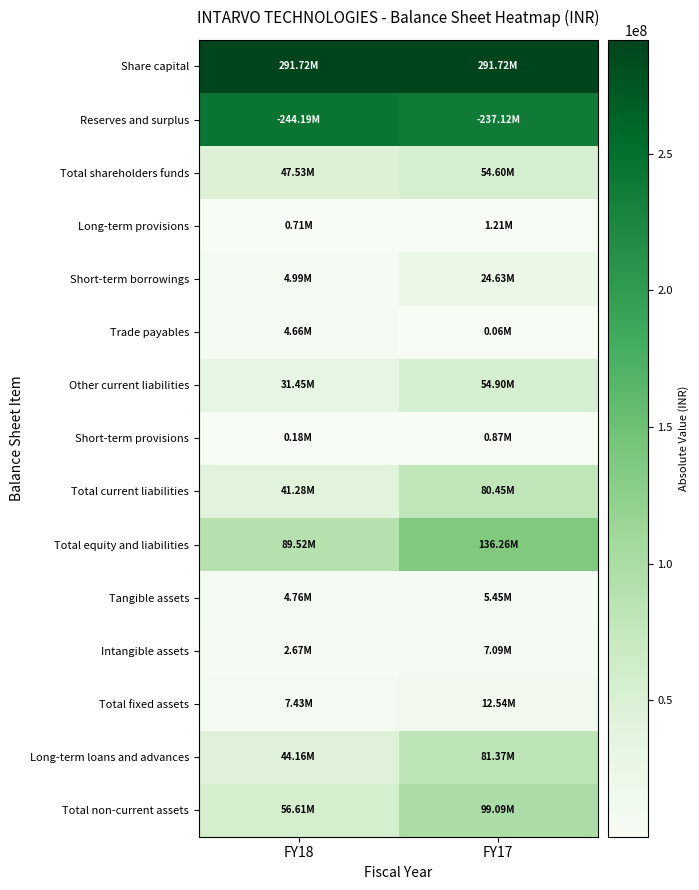

What is the maximum value shown in the chart?

291719560